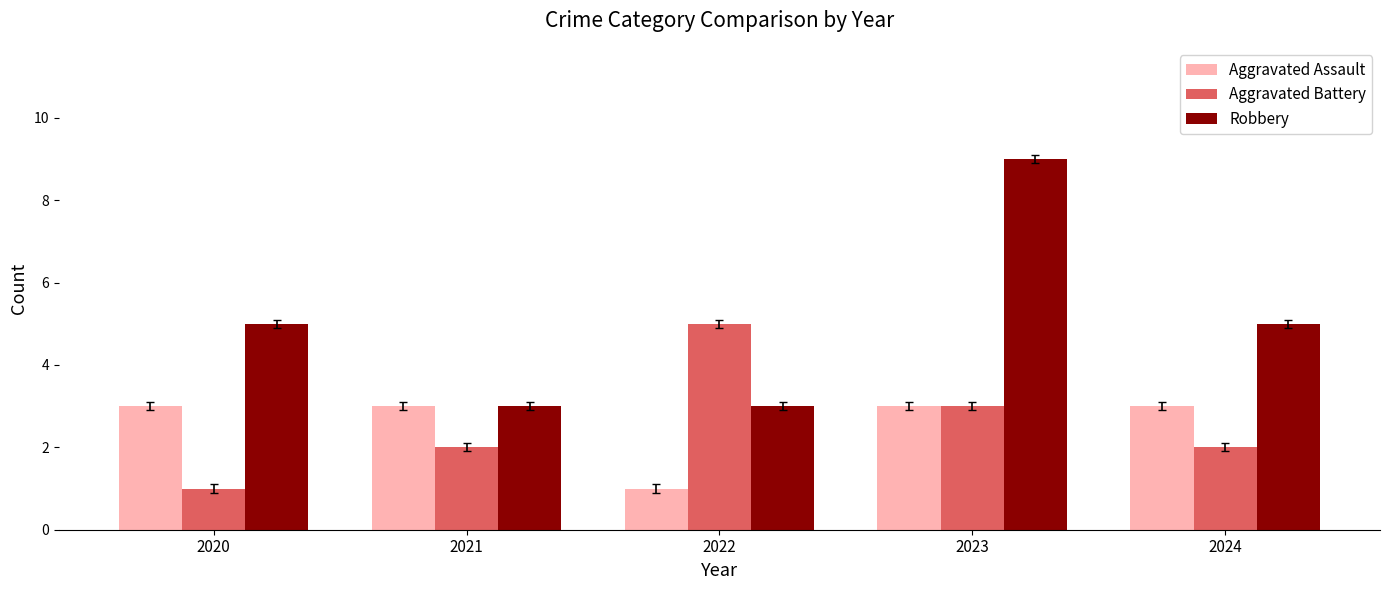

Which series has the widest spread of values?

Robbery